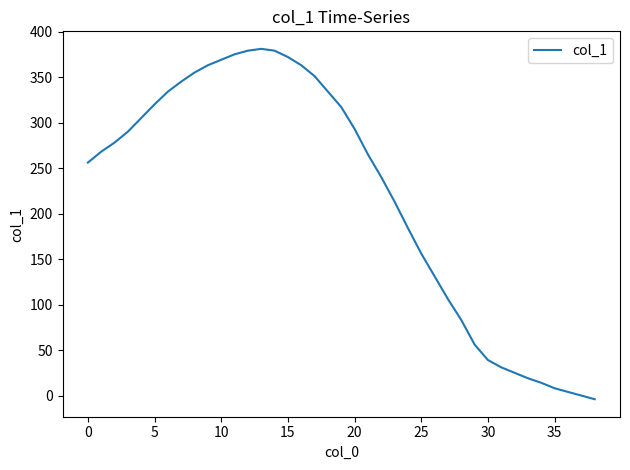

What is the greatest value displayed?

381